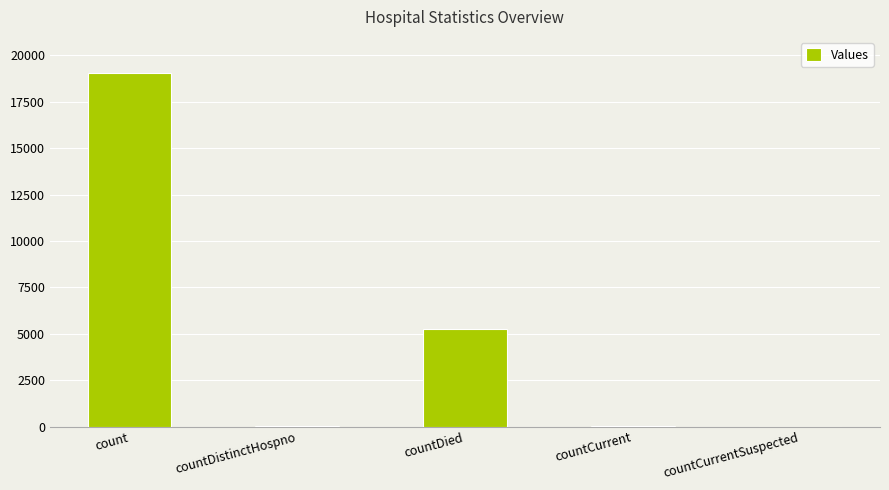

What is the ratio of the value at count to the value at countDistinctHospno?

544.1